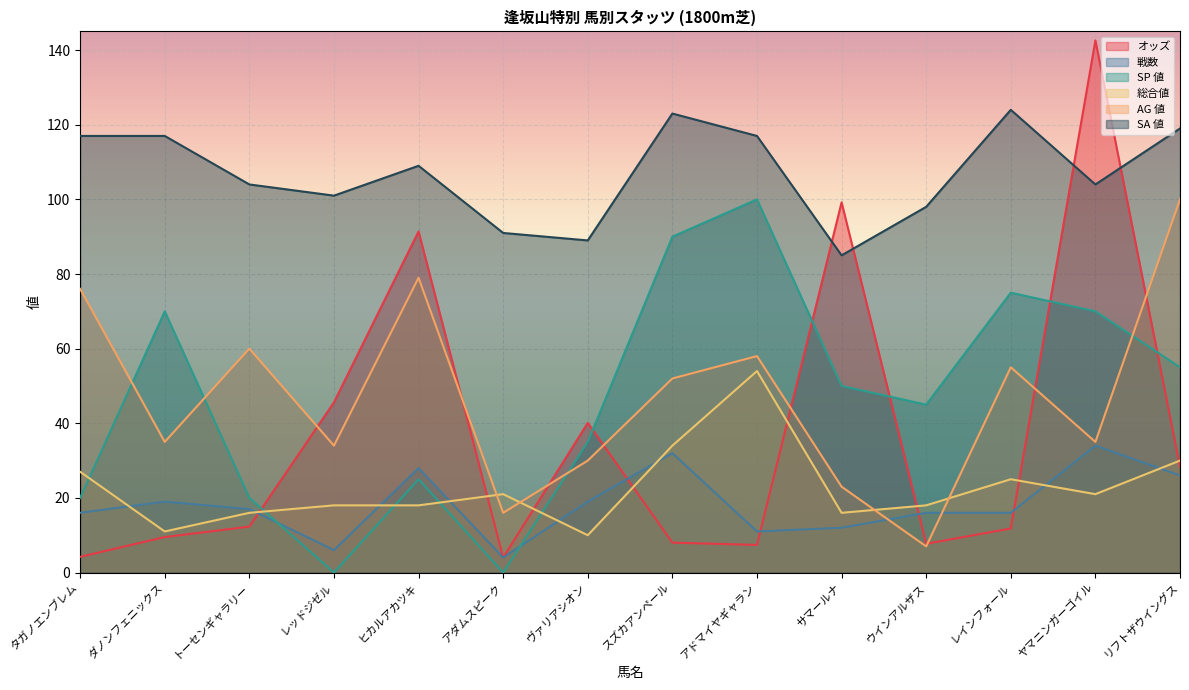

How many intersections are there between オッズ and SA 値?

4